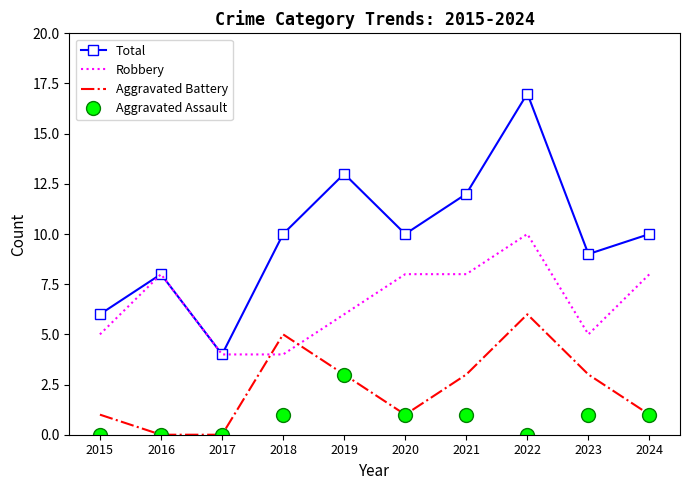

The value of Aggravated Battery at 2020 is 1. True or false?

True